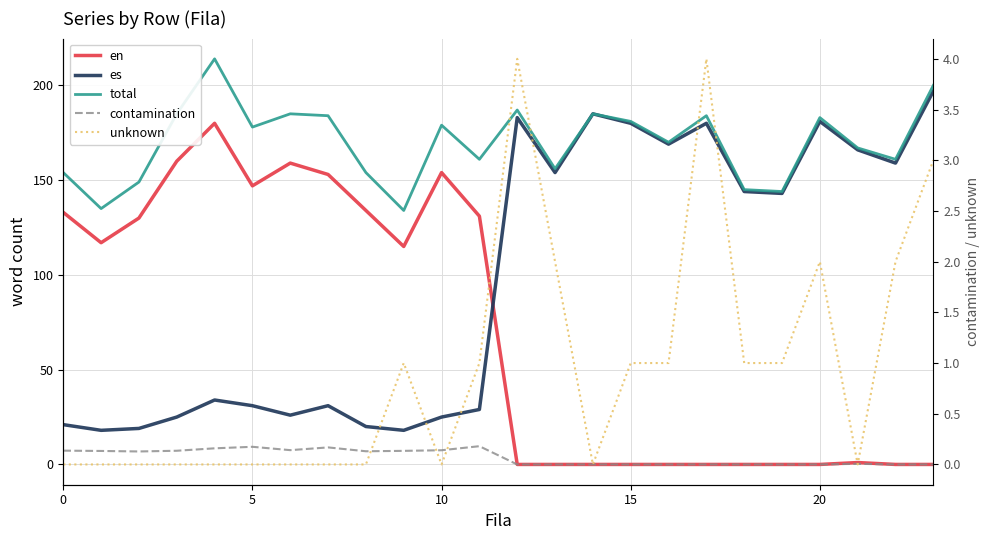

Reading left to right, what are all the values shown in this chart?

en: 133.0	117.0	130.0	160.0	180.0	147.0	159.0	153.0	134.0	115.0	154.0	131.0	0.0	0.0	0.0	0.0	0.0	0.0	0.0	0.0	0.0	1.0	0.0	0.0
es: 21.0	18.0	19.0	25.0	34.0	31.0	26.0	31.0	20.0	18.0	25.0	29.0	183.0	154.0	185.0	180.0	169.0	180.0	144.0	143.0	181.0	166.0	159.0	197.0
total: 154.0	135.0	149.0	185.0	214.0	178.0	185.0	184.0	154.0	134.0	179.0	161.0	187.0	156.0	185.0	181.0	170.0	184.0	145.0	144.0	183.0	167.0	161.0	200.0
contamination: 0.1	0.1	0.1	0.1	0.2	0.2	0.1	0.2	0.1	0.1	0.1	0.2	0.0	0.0	0.0	0.0	0.0	0.0	0.0	0.0	0.0	0.0	0.0	0.0
unknown: 0.0	0.0	0.0	0.0	0.0	0.0	0.0	0.0	0.0	1.0	0.0	1.0	4.0	2.0	0.0	1.0	1.0	4.0	1.0	1.0	2.0	0.0	2.0	3.0